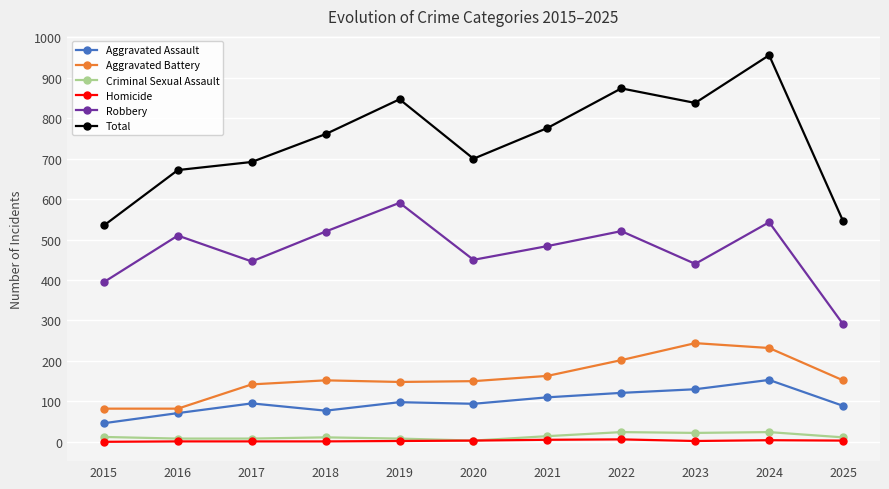

Is the value of Homicide at 2024 greater than the value of Robbery at 2016?

No